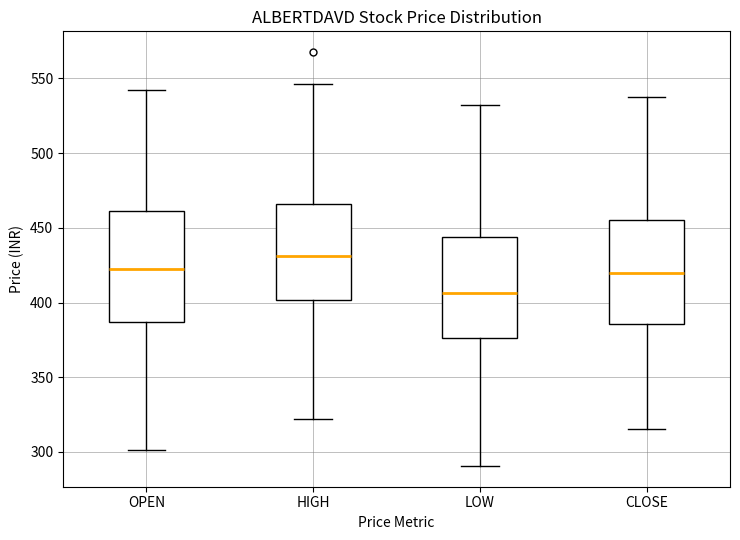

Which box's median line is the lowest?

LOW